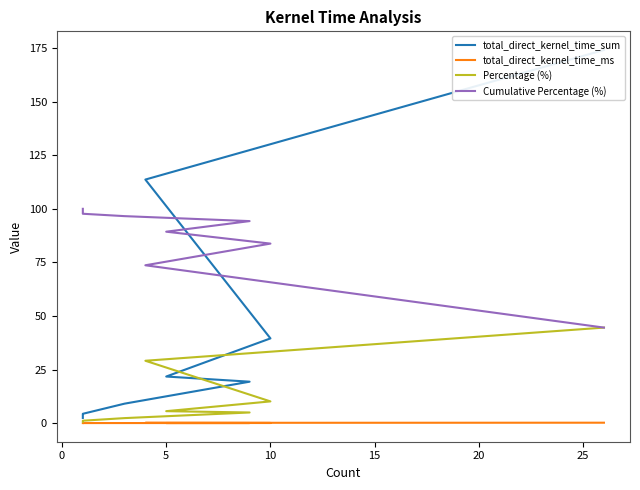

Reading left to right, list all the values displayed in this chart.

total_direct_kernel_time_sum: 174.1	113.7	39.5	21.7	19.3	9.1	4.3	4.0	2.6	2.4
total_direct_kernel_time_ms: 0.2	0.1	0.0	0.0	0.0	0.0	0.0	0.0	0.0	0.0
Percentage (%): 44.6	29.1	10.1	5.6	4.9	2.3	1.1	1.0	0.7	0.6
Cumulative Percentage (%): 44.6	73.7	83.8	89.3	94.3	96.6	97.7	98.7	99.4	100.0